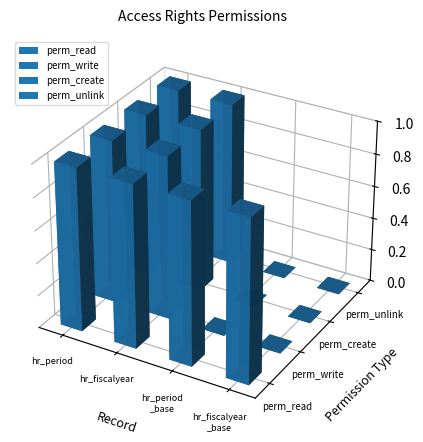

Count the perm_write values in the range 0 to 1.

4